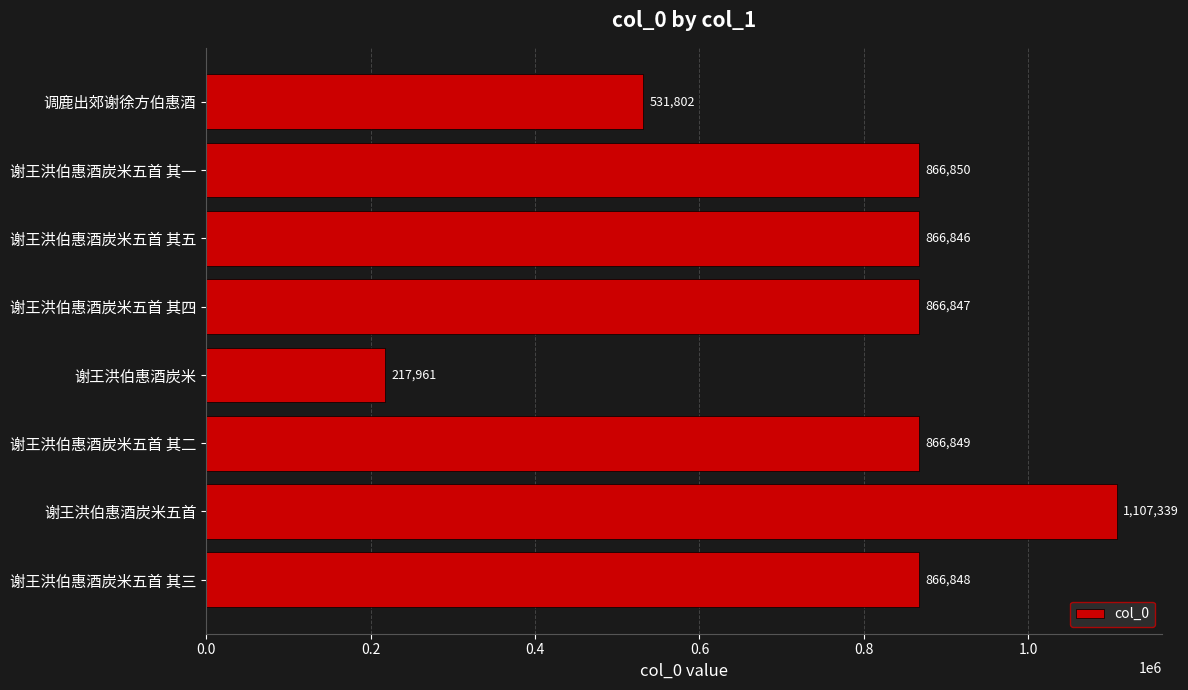

At which category does the chart reach its peak across all series?

谢王洪伯惠酒炭米五首